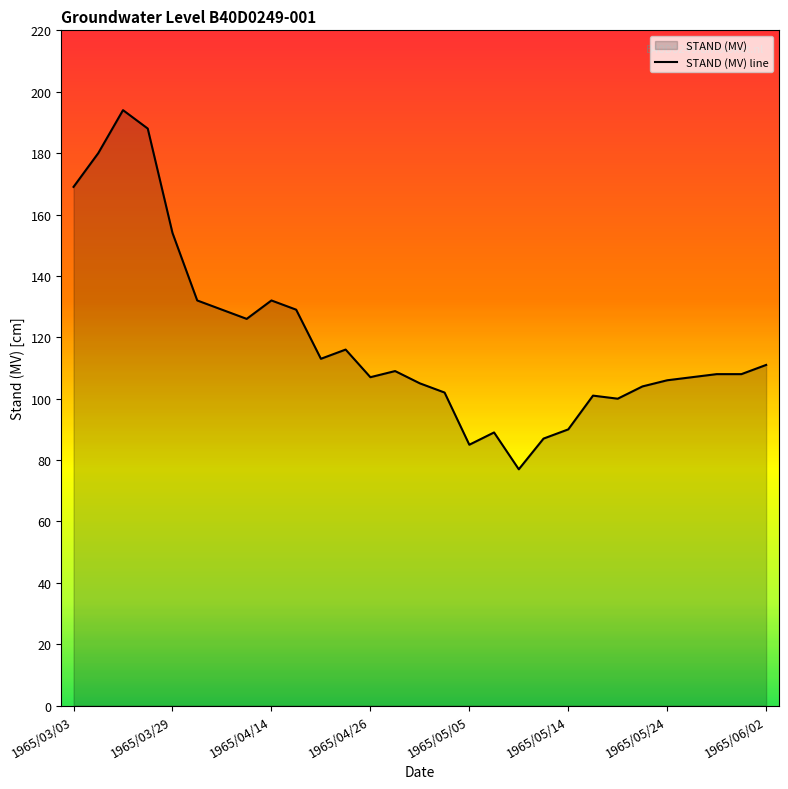

Which has a higher value, 1965/04/20 or 1965/05/14?

1965/04/20